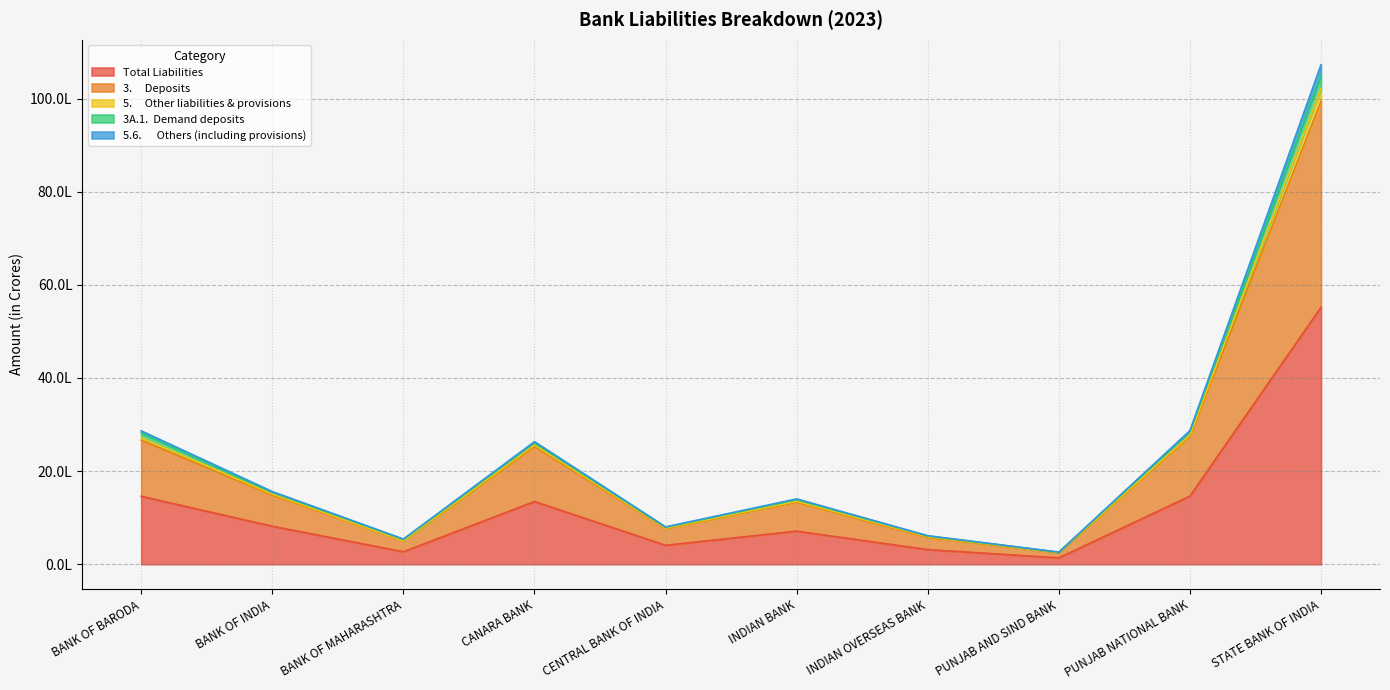

Count the number of data series in this chart.

5